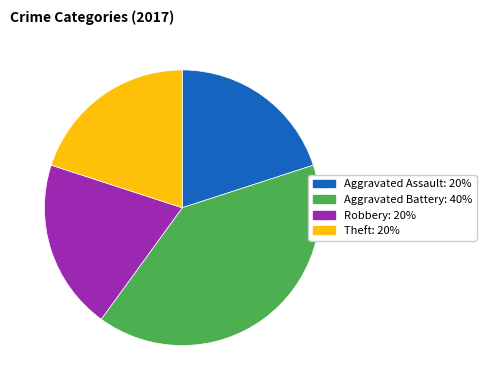

Is there any slice that represents more than half of the pie?

No